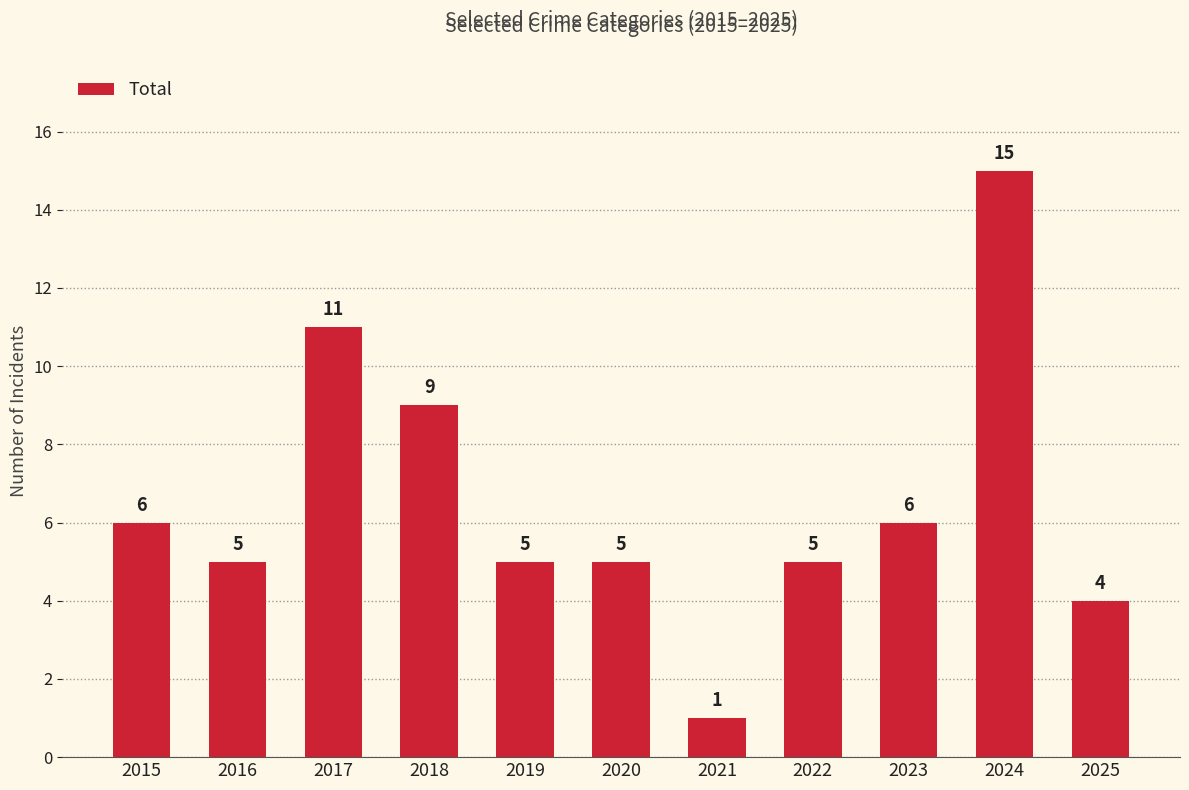

At which label is the value closest to 8?

2018